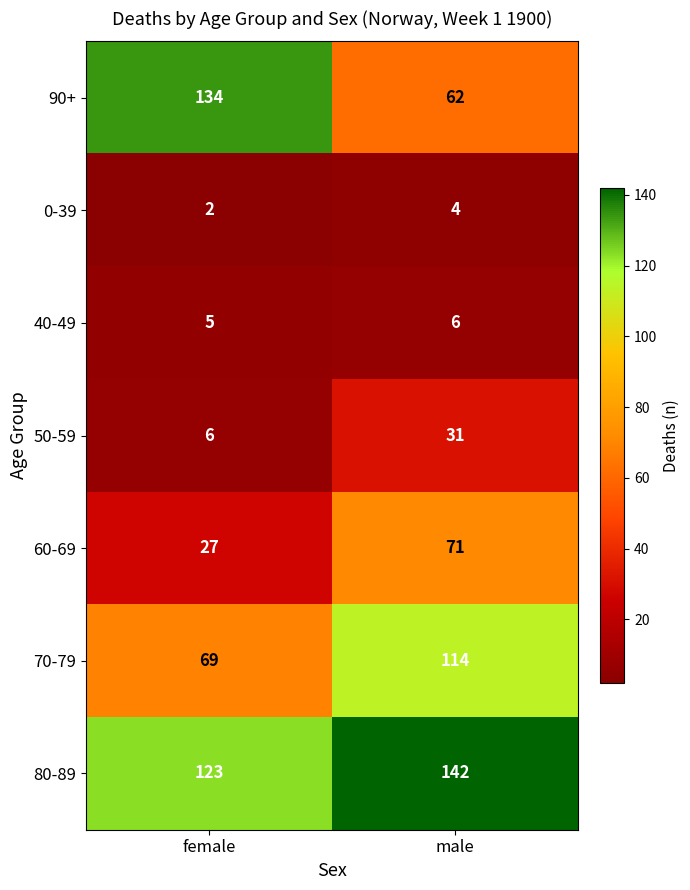

What is the sum of all 0-39 values?

6